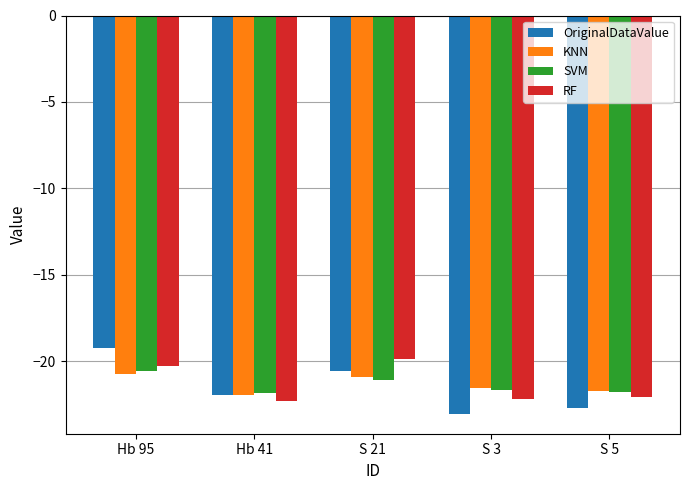

What is the sum of all OriginalDataValue values?

-107.5